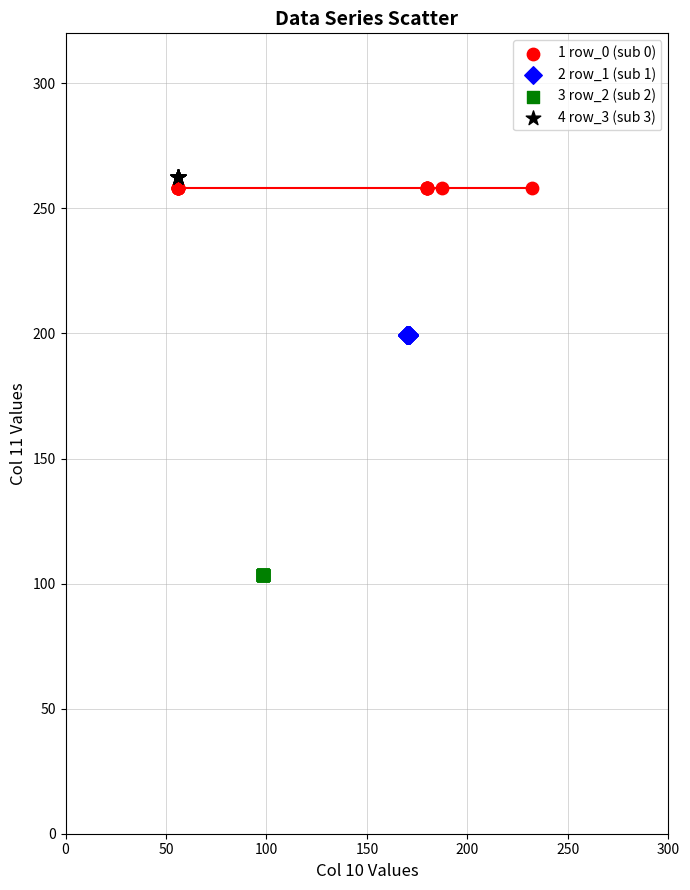

What are all the series names shown in the legend?

1 row_0 (sub 0), 2 row_1 (sub 1), 3 row_2 (sub 2), 4 row_3 (sub 3)